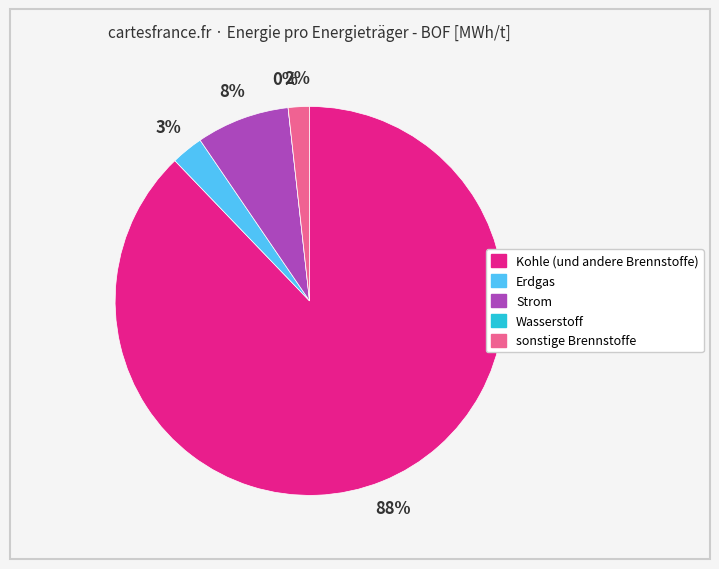

Which category has the smallest portion of the pie?

Wasserstoff